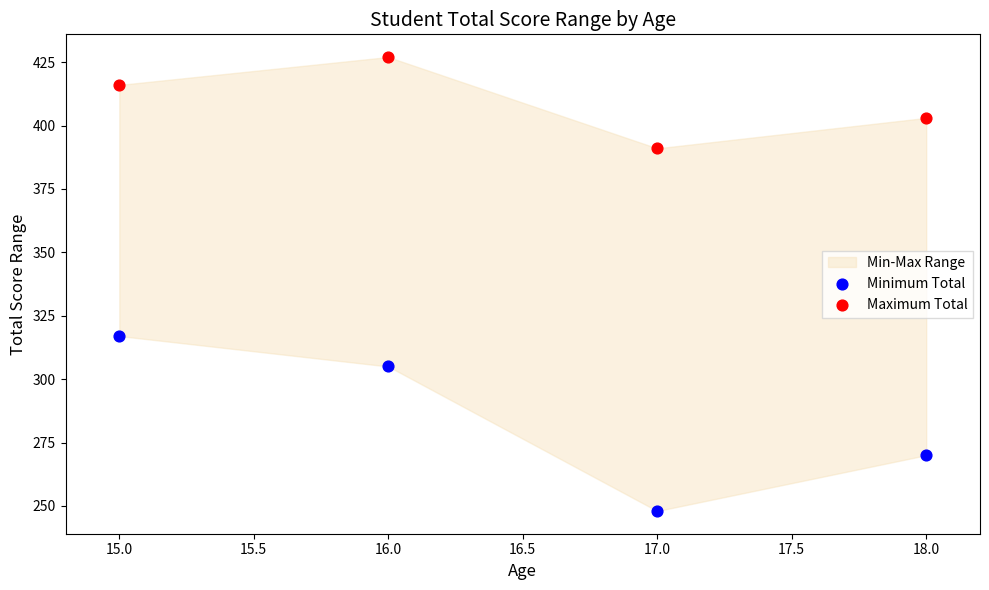

Across all data points, what is the range of X values (max minus min)?

3